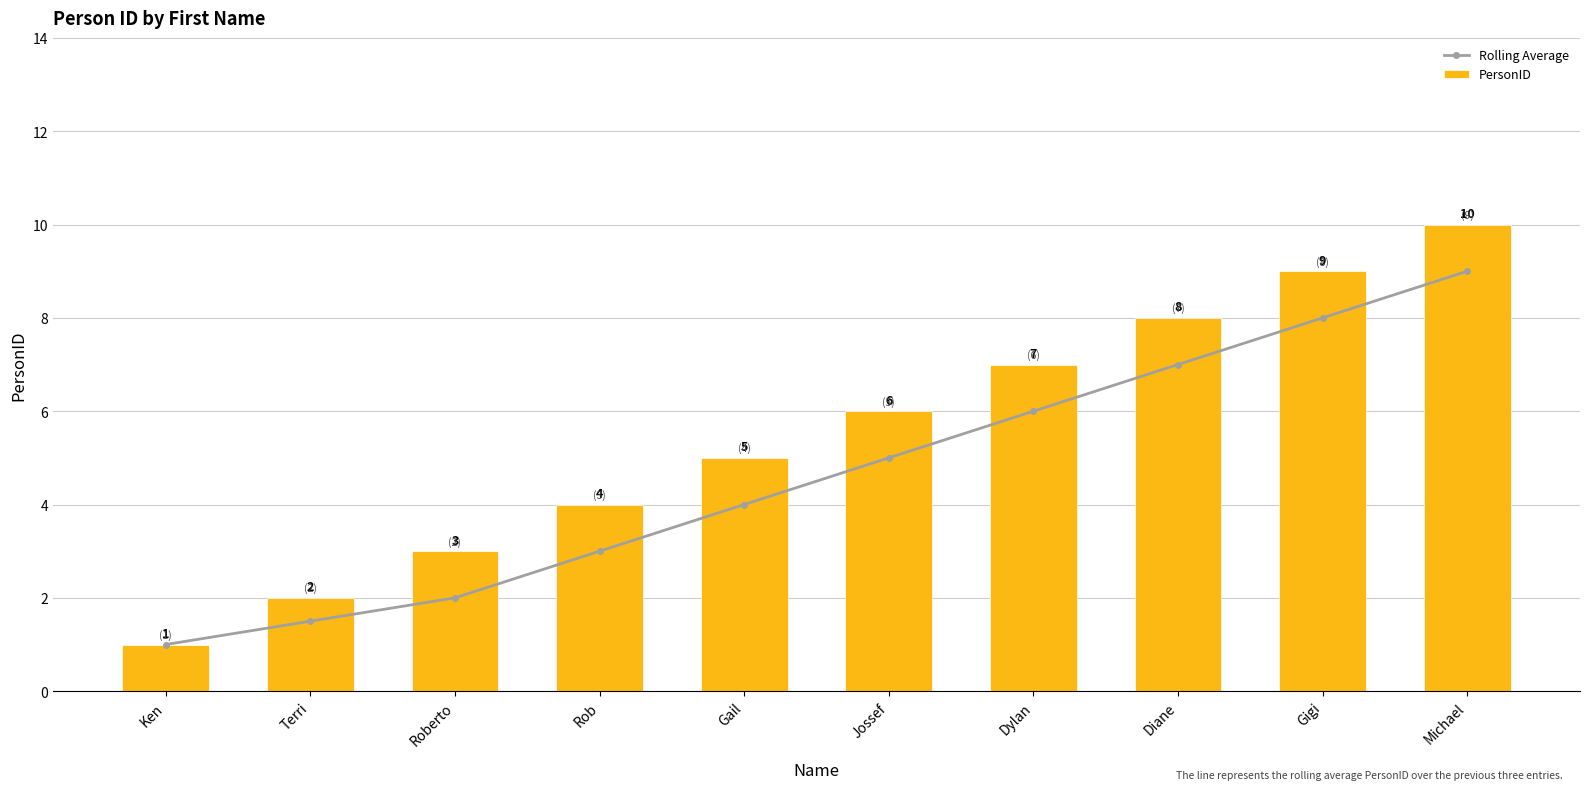

Is it true that Rolling Average equals 7.0 at Diane?

True